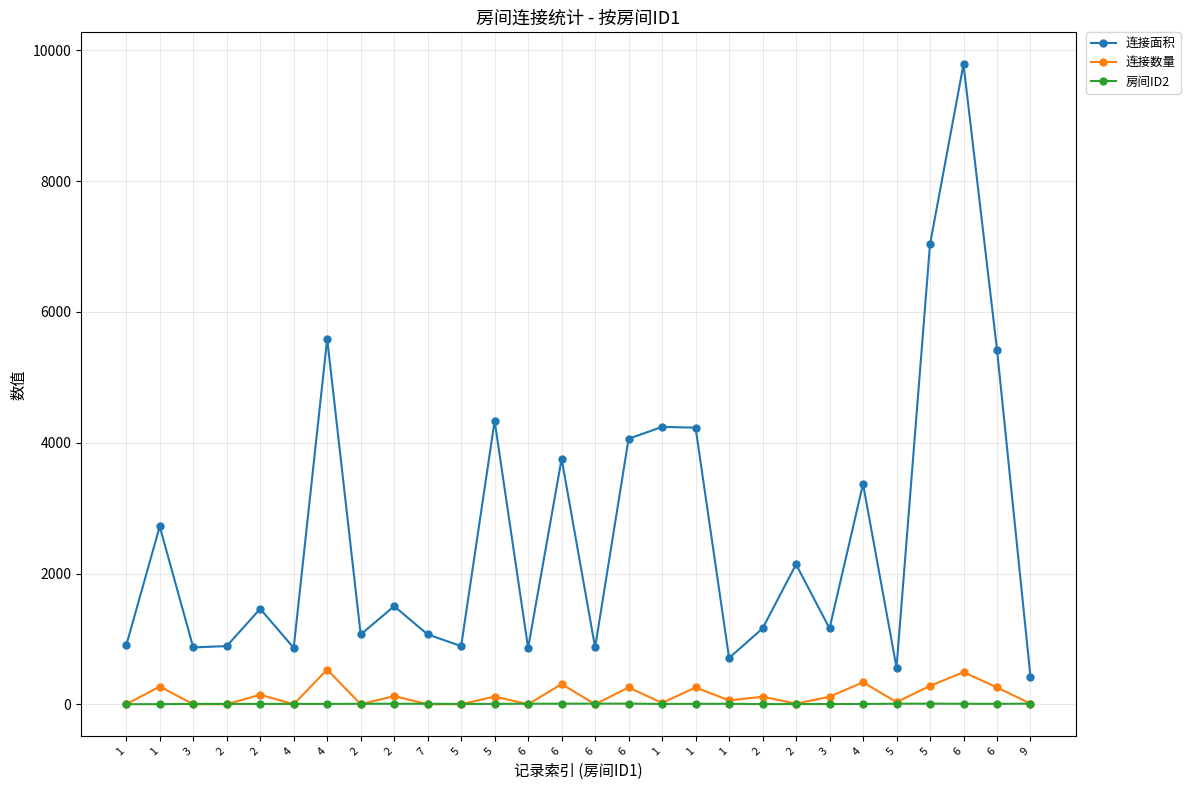

How many times do 房间ID2 and 连接数量 cross each other?

13